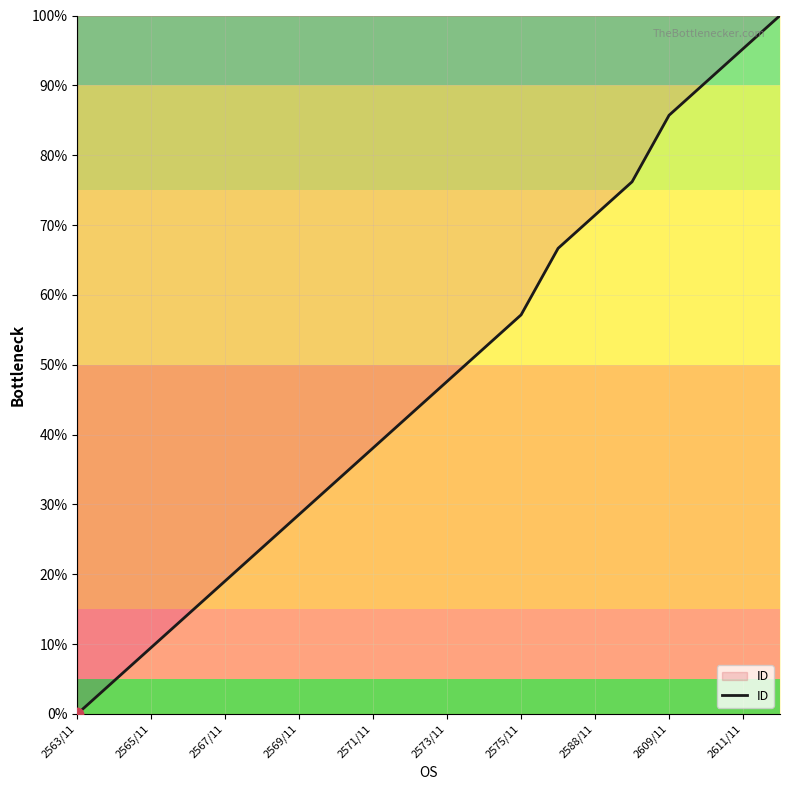

What is the greatest value displayed?

100.0